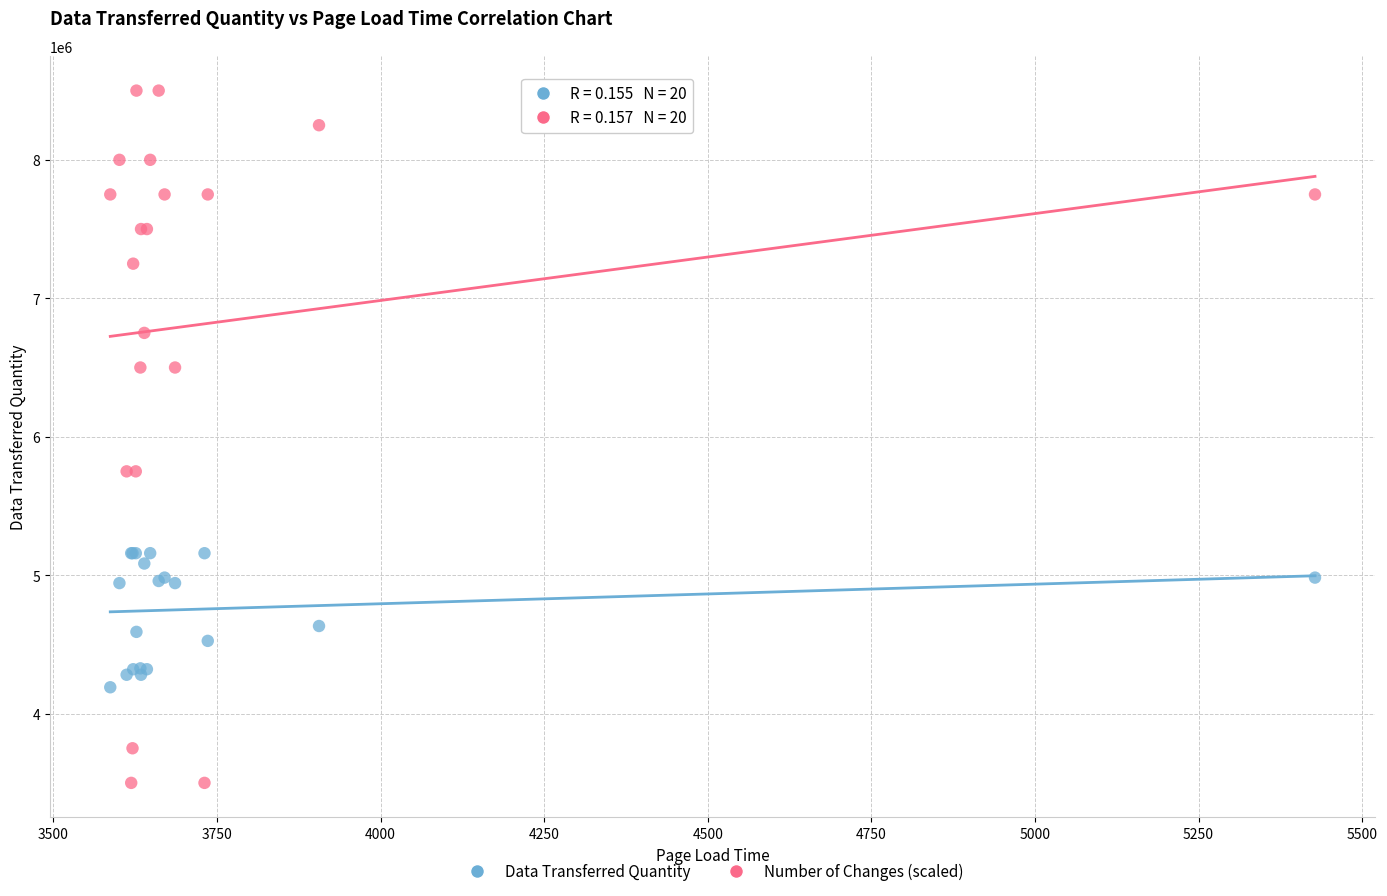

What are all the series names shown in the legend?

Data Transferred Quantity, Number of Changes (scaled)